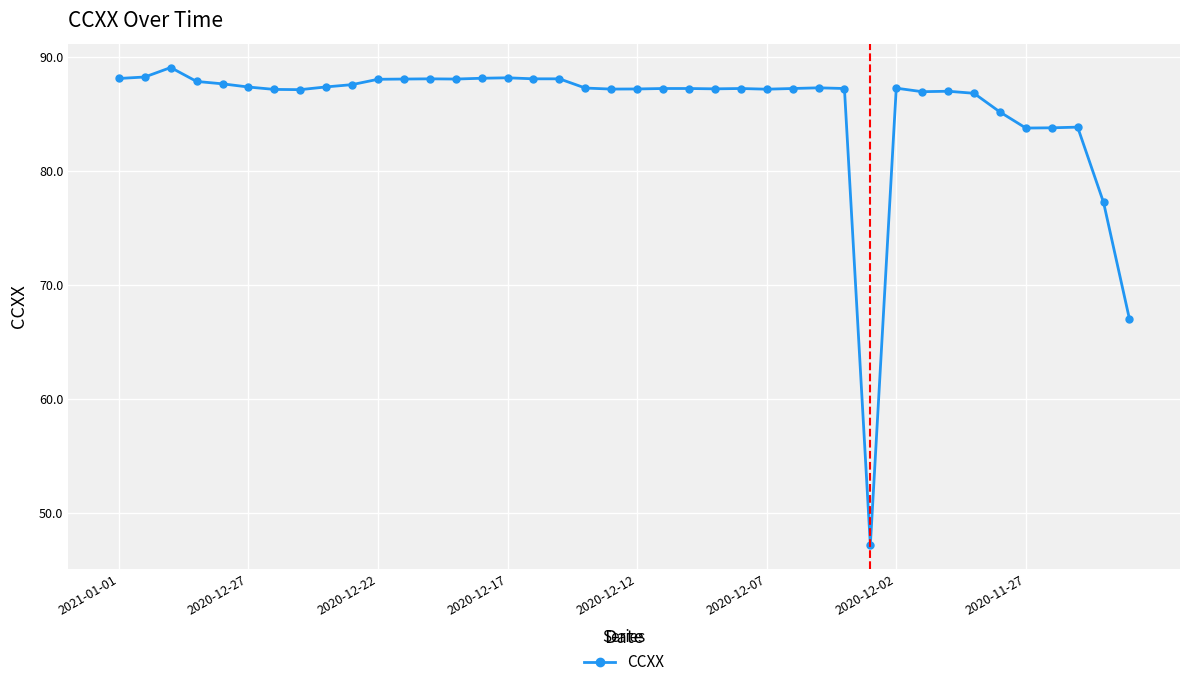

What is the sum of all values?

3418.8